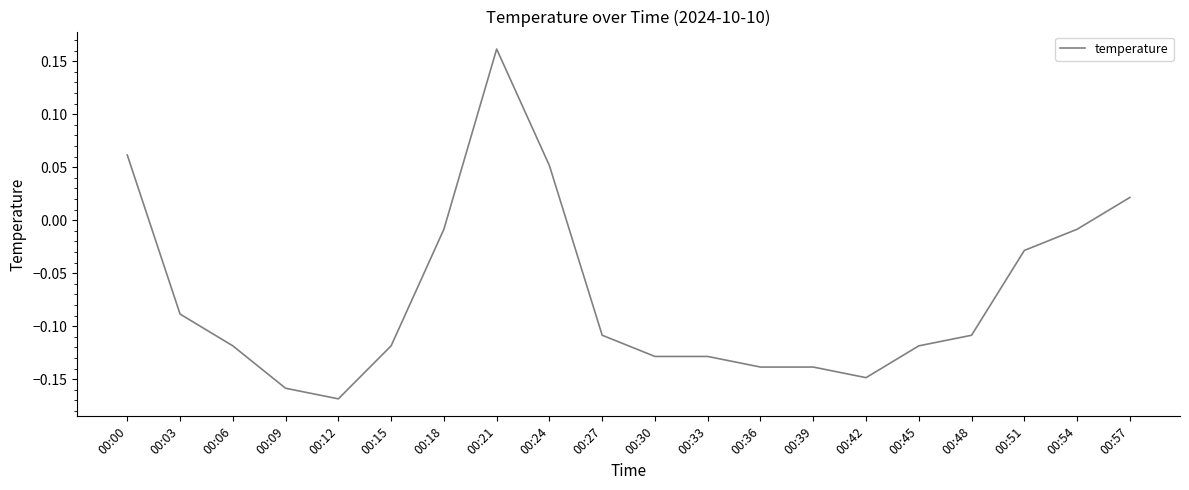

How many negative values are there?

16